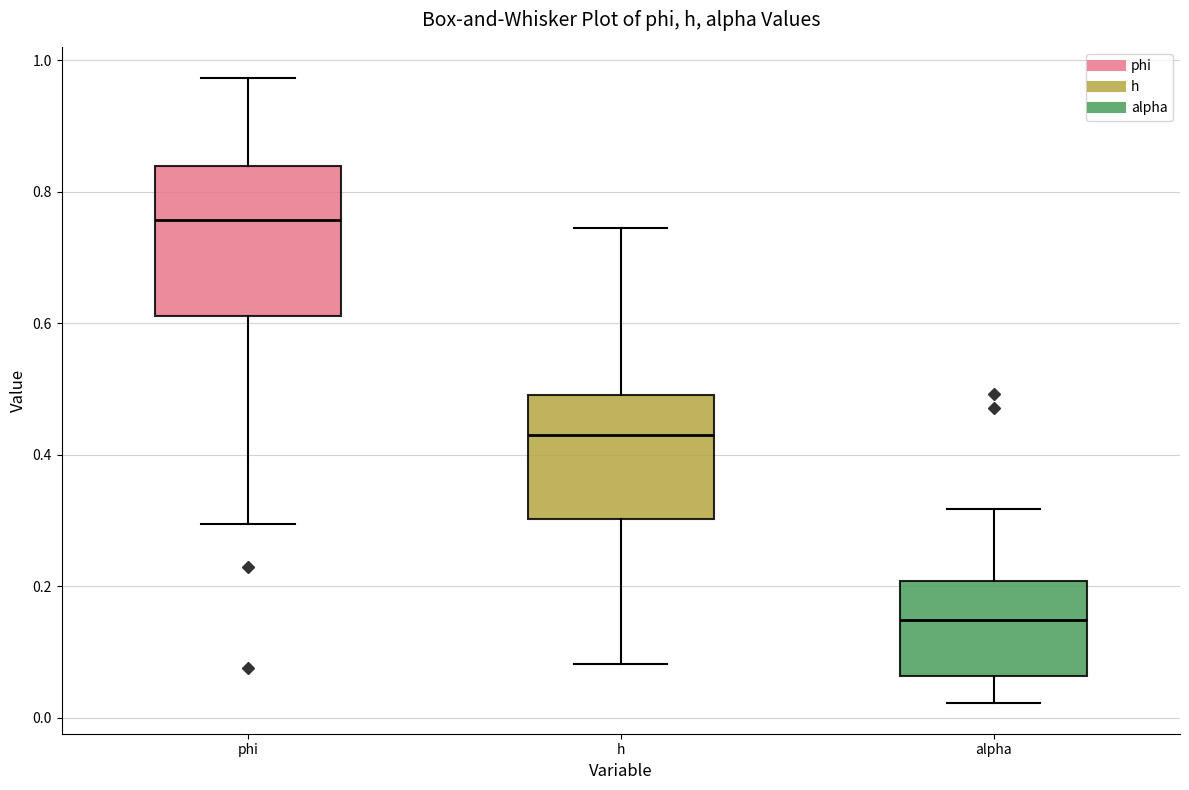

Which box's median line is the lowest?

alpha